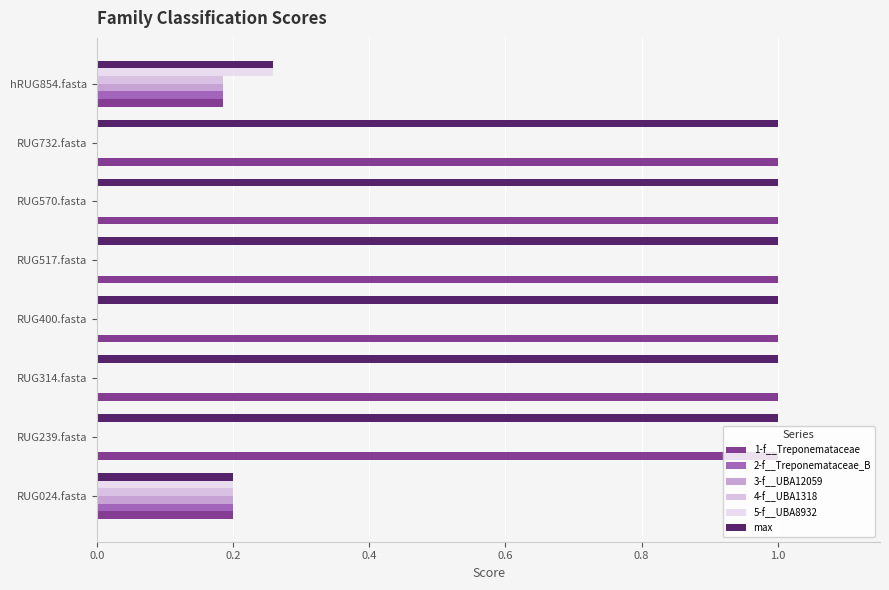

What is the maximum value shown in the chart?

1.0